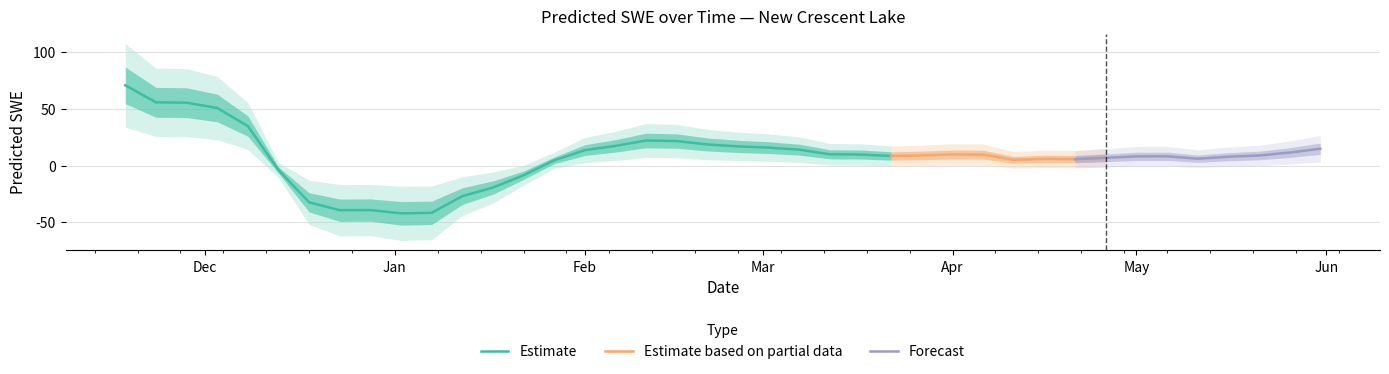

Which has a higher value, 1996-01-07 or 1996-03-17?

1996-03-17